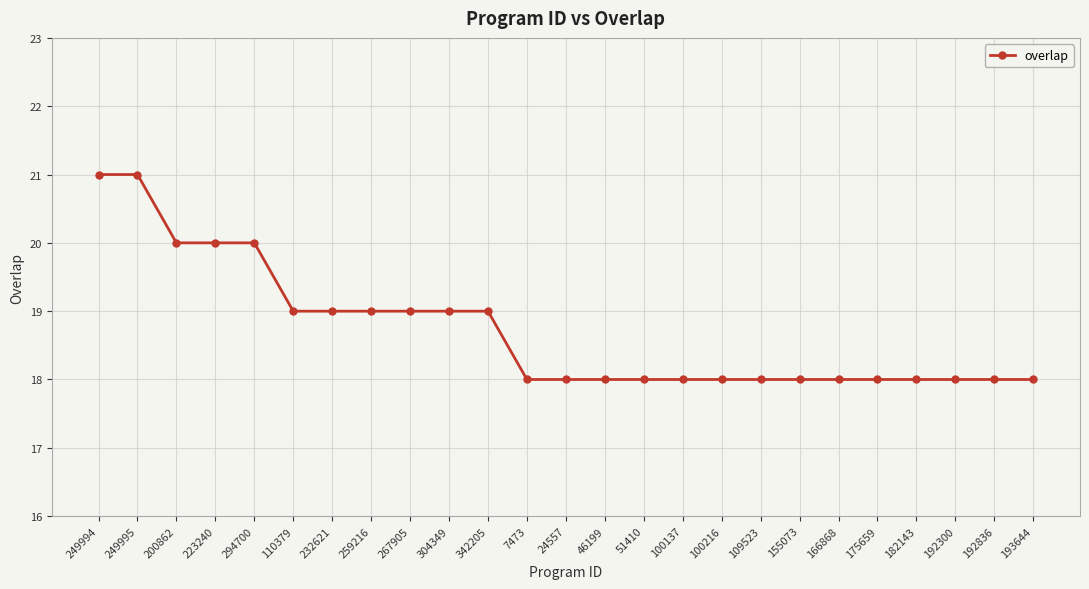

What is the value of the 22nd point from the left?

18